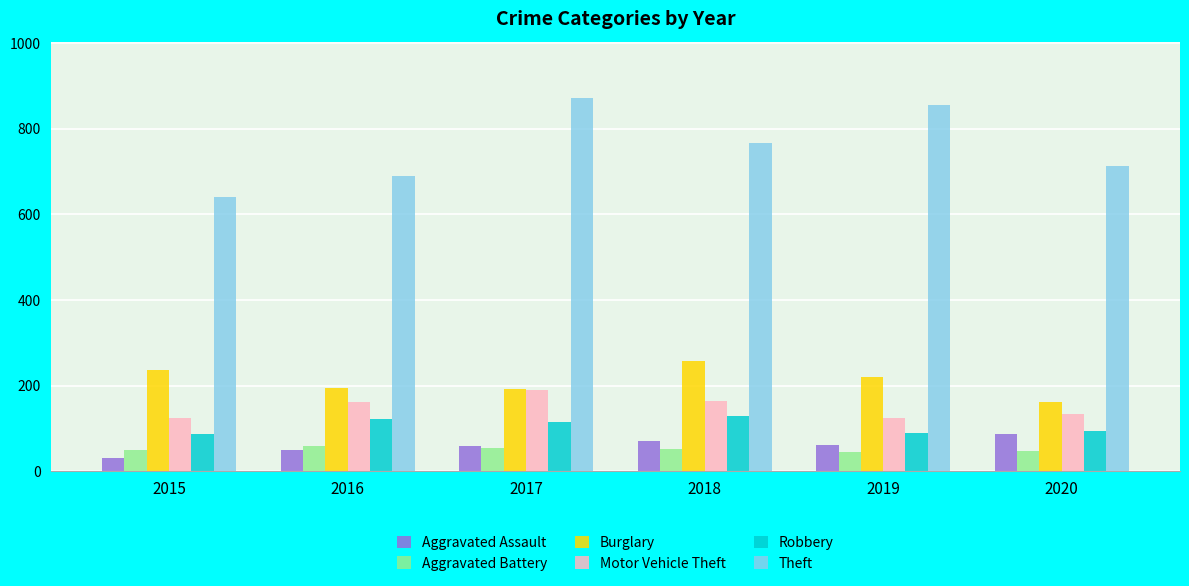

Rank the series at 2016 from lowest to highest value.

Aggravated Assault, Aggravated Battery, Robbery, Motor Vehicle Theft, Burglary, Theft